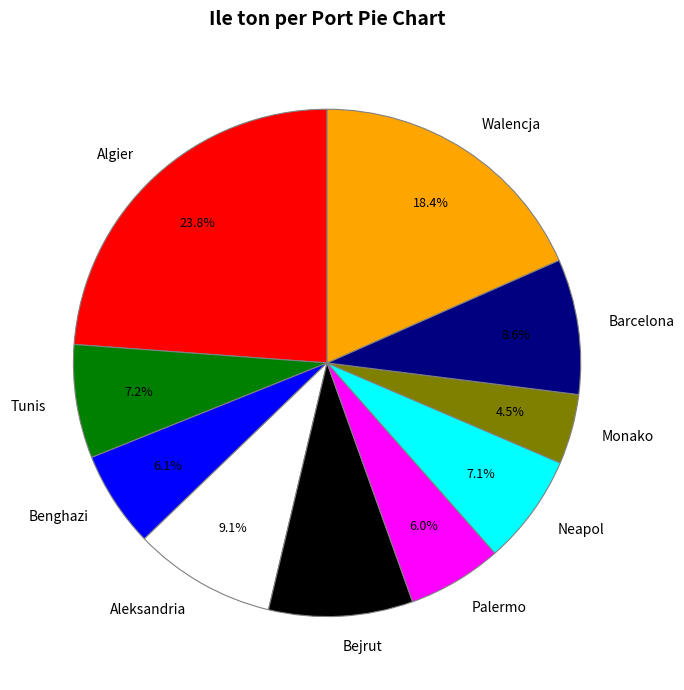

Which has a higher value, Neapol or Aleksandria?

Aleksandria